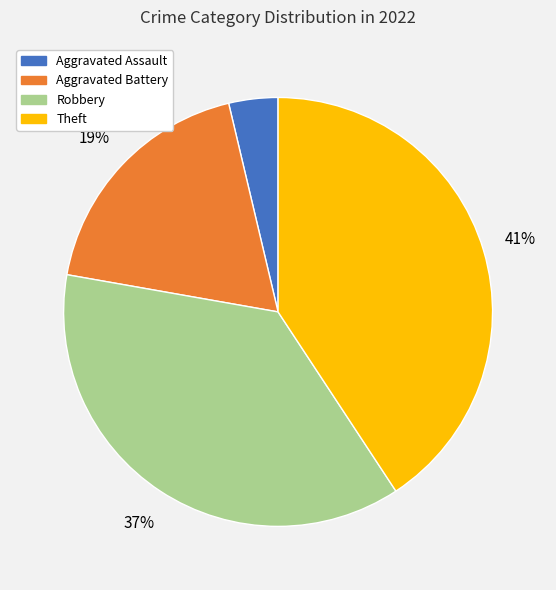

Is there any slice that represents more than half of the pie?

No